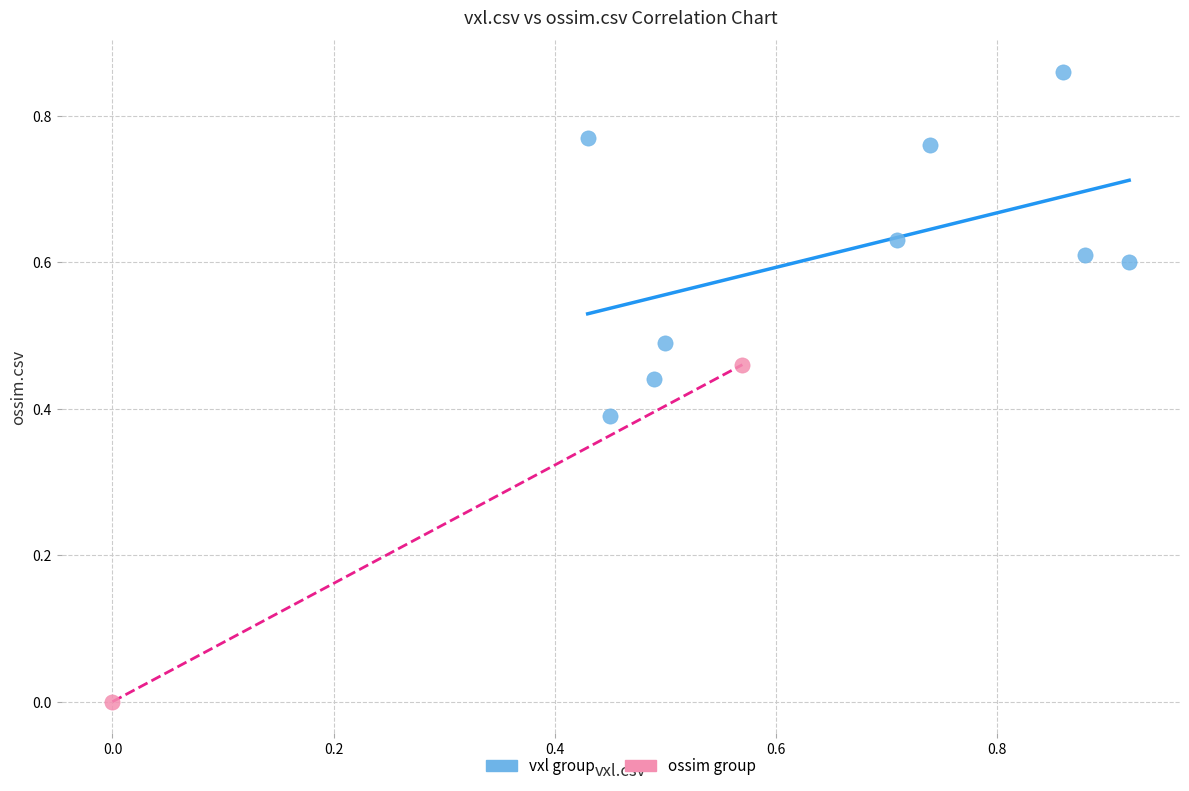

What are all the series names shown in the legend?

vxl group, ossim group